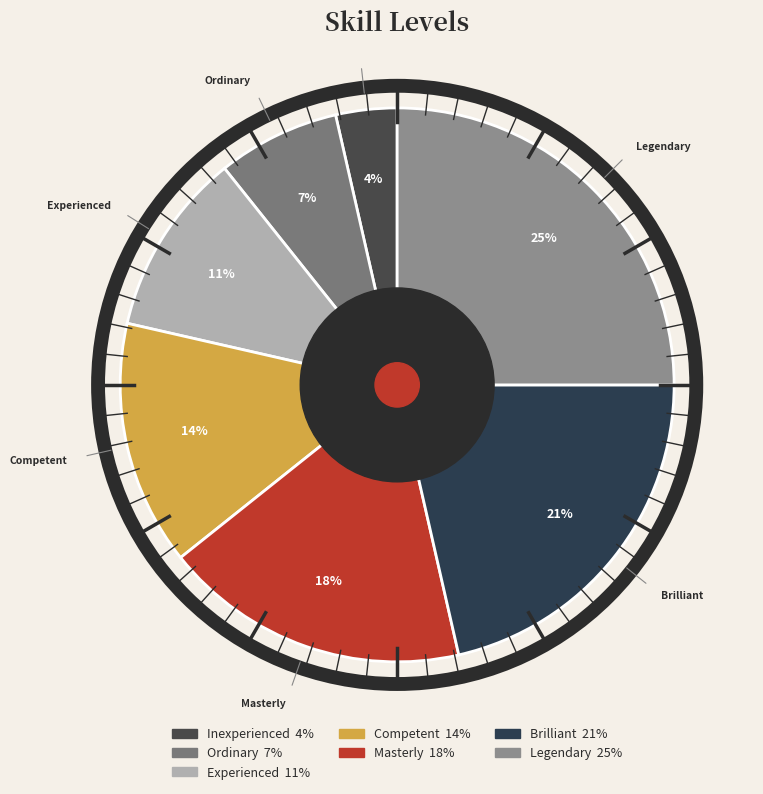

Count the number of slices in the pie.

7